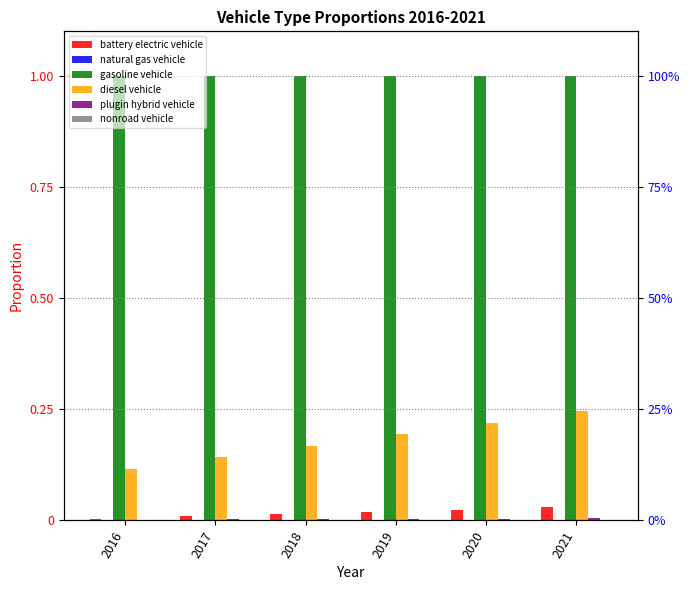

Rank the series by their maximum value, from highest to lowest.

gasoline vehicle, diesel vehicle, battery electric vehicle, plugin hybrid vehicle, natural gas vehicle, nonroad vehicle